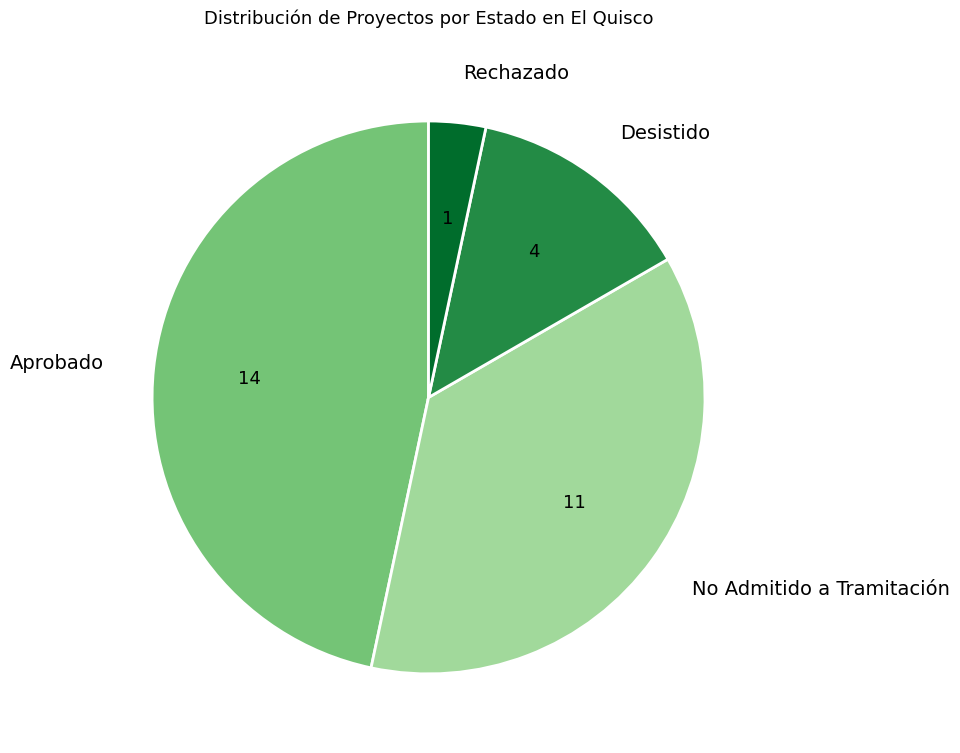

Which has a higher value, Desistido or Rechazado?

Desistido